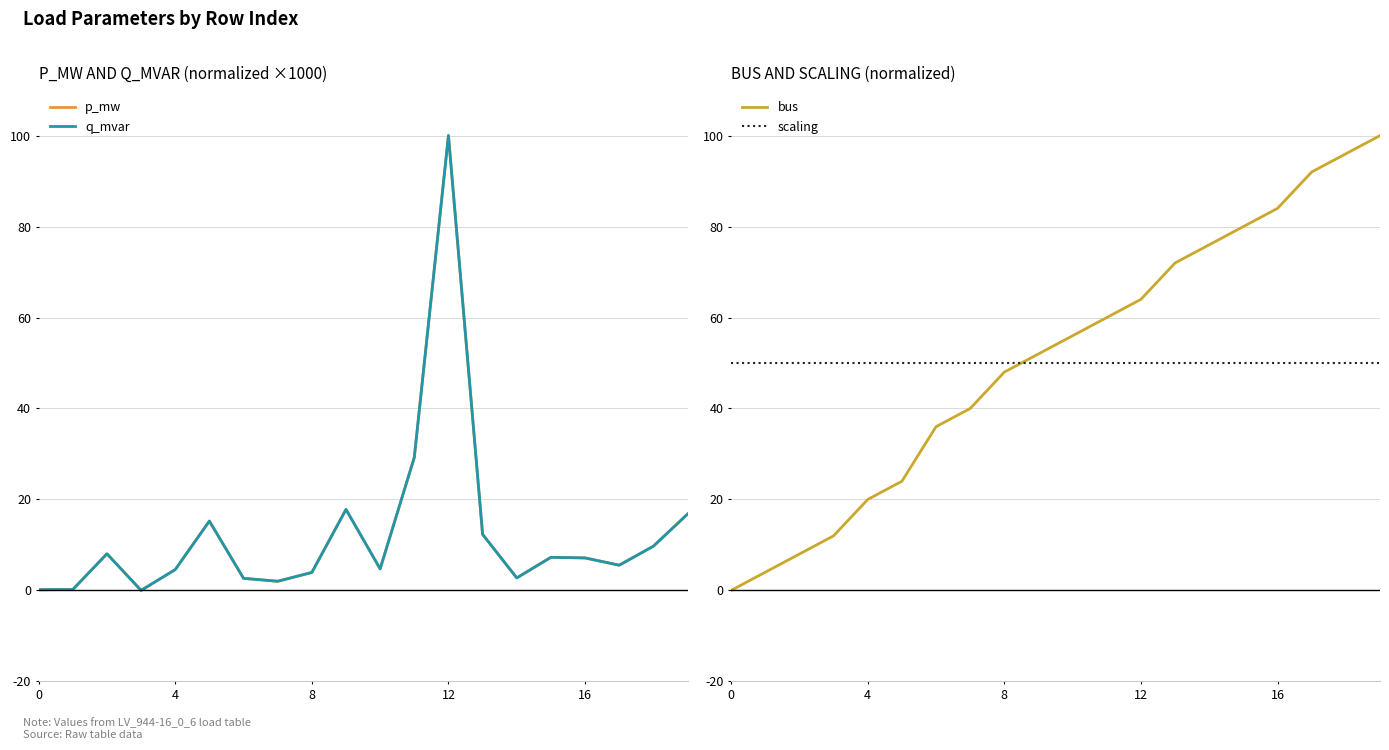

The p_mw series shows 11.8 at 15. True or false?

False